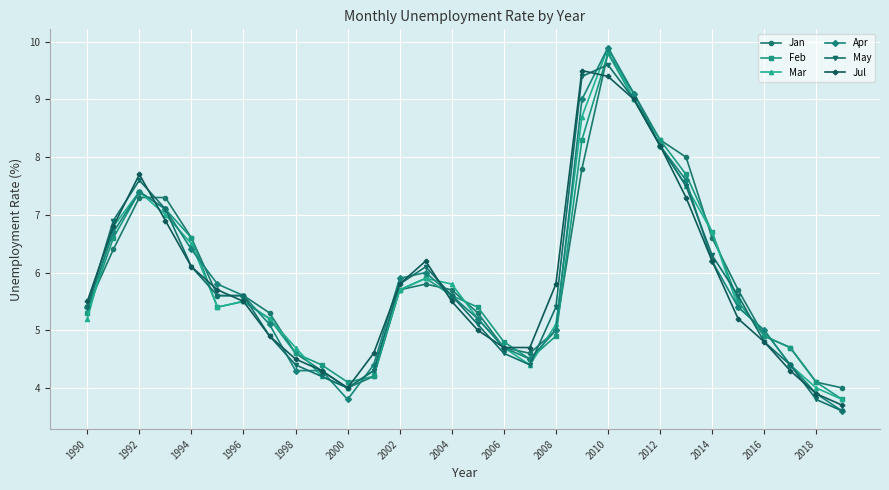

Reading left to right, extract all data points from this chart.

Jan: 5.4	6.4	7.3	7.3	6.6	5.6	5.6	5.3	4.6	4.3	4.0	4.2	5.7	5.8	5.7	5.3	4.7	4.6	5.0	7.8	9.8	9.1	8.3	8.0	6.6	5.7	4.9	4.7	4.1	4.0
Feb: 5.3	6.6	7.4	7.1	6.6	5.4	5.5	5.2	4.6	4.4	4.1	4.2	5.7	5.9	5.6	5.4	4.8	4.5	4.9	8.3	9.8	9.0	8.3	7.7	6.7	5.5	4.9	4.7	4.1	3.8
Mar: 5.2	6.8	7.4	7.0	6.5	5.4	5.5	5.2	4.7	4.2	4.0	4.3	5.7	5.9	5.8	5.2	4.7	4.4	5.1	8.7	9.9	9.0	8.2	7.5	6.7	5.4	5.0	4.4	4.0	3.8
Apr: 5.4	6.7	7.4	7.1	6.4	5.8	5.6	5.1	4.3	4.3	3.8	4.4	5.9	6.0	5.6	5.2	4.7	4.5	5.0	9.0	9.9	9.1	8.2	7.6	6.2	5.4	5.0	4.4	3.9	3.6
May: 5.4	6.9	7.6	7.1	6.1	5.6	5.6	4.9	4.4	4.2	4.0	4.3	5.8	6.1	5.6	5.1	4.6	4.4	5.4	9.4	9.6	9.0	8.2	7.5	6.3	5.6	4.8	4.4	3.8	3.6
Jul: 5.5	6.8	7.7	6.9	6.1	5.7	5.5	4.9	4.5	4.3	4.0	4.6	5.8	6.2	5.5	5.0	4.7	4.7	5.8	9.5	9.4	9.0	8.2	7.3	6.2	5.2	4.8	4.3	3.9	3.7